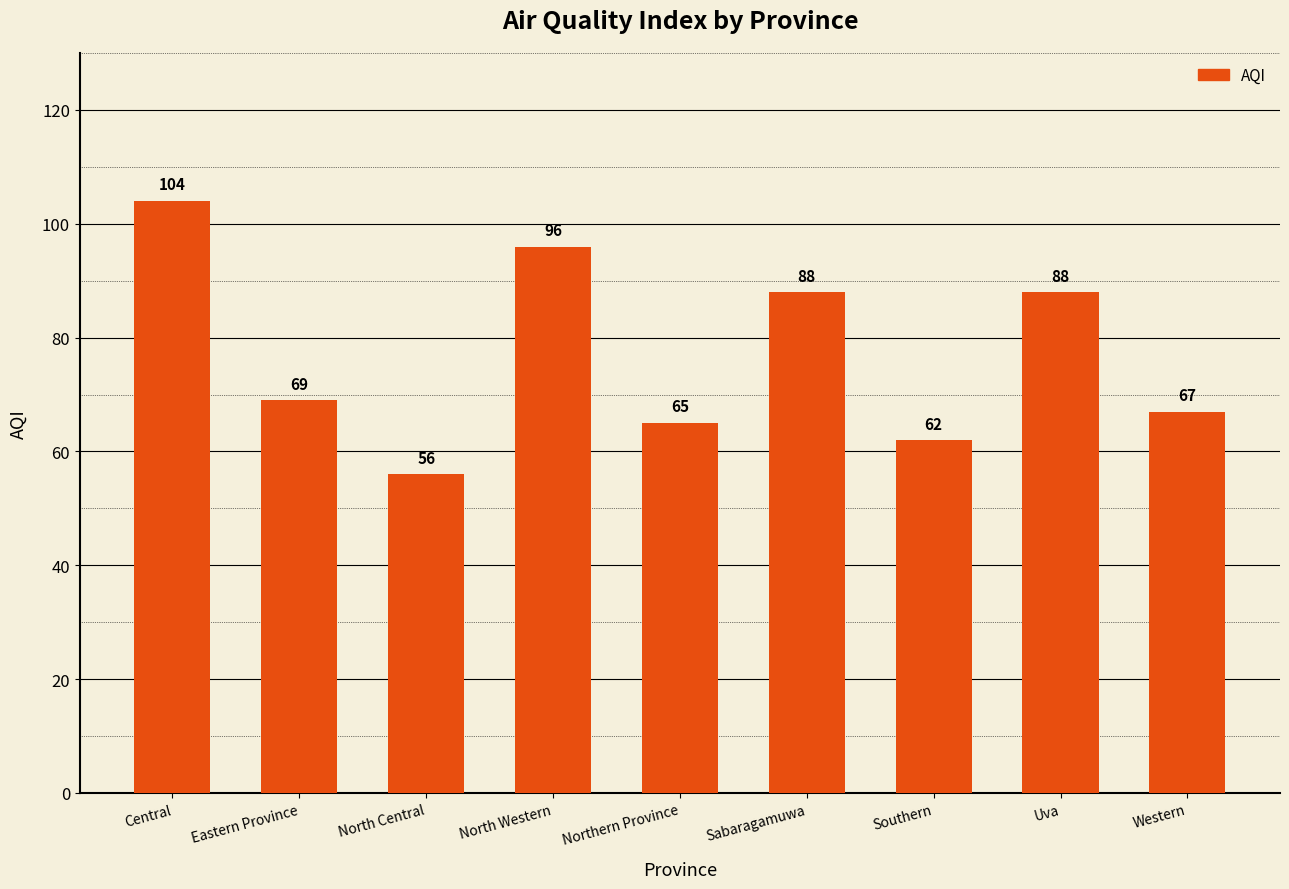

How many data points are less than 69?

4